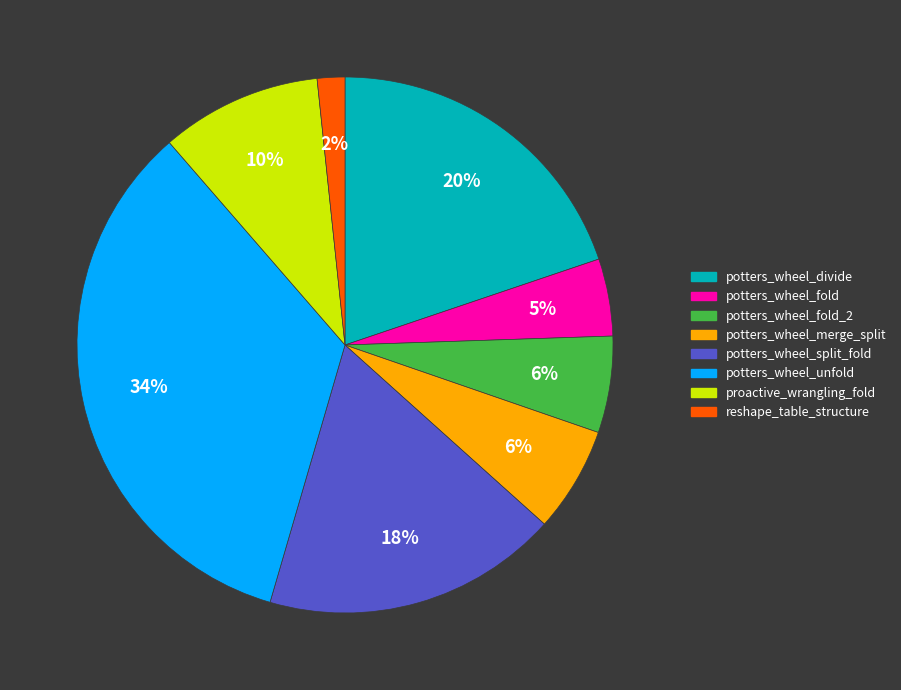

To the nearest percent, what is the average slice percentage?

12%